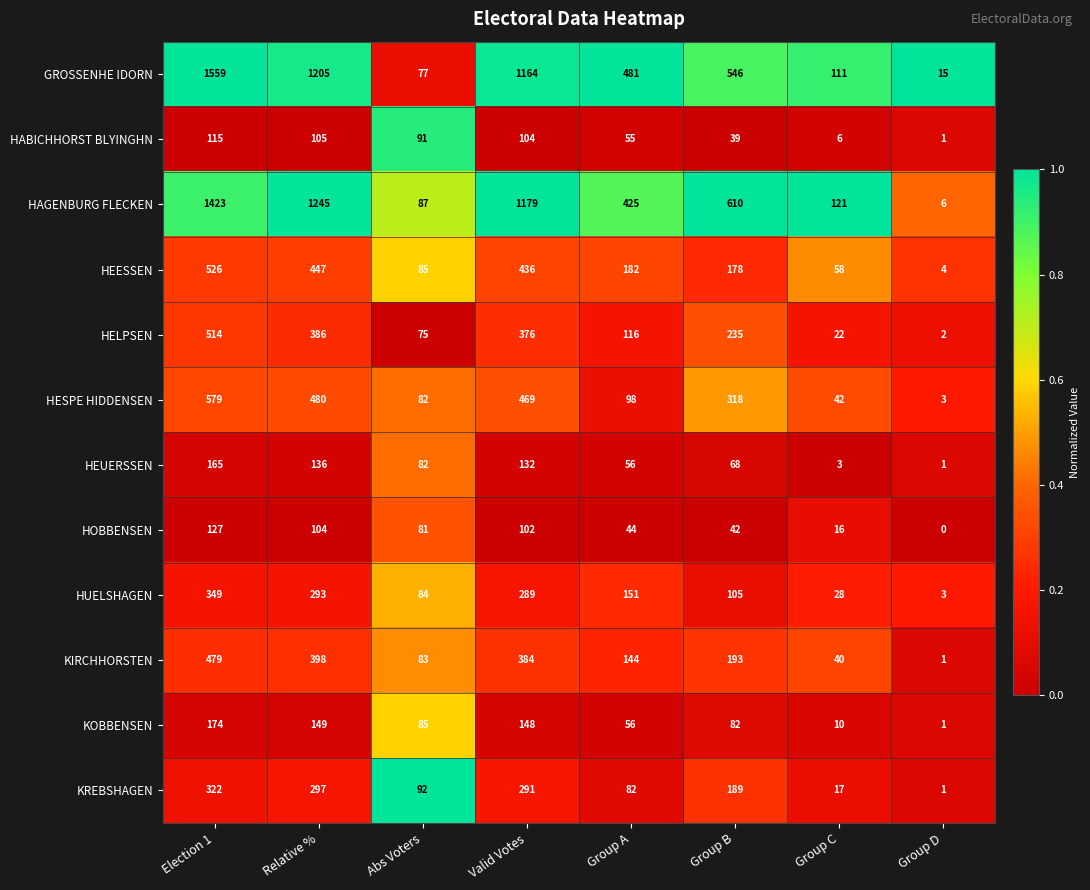

Which series has the largest total across all categories?

GROSSENHE IDORN